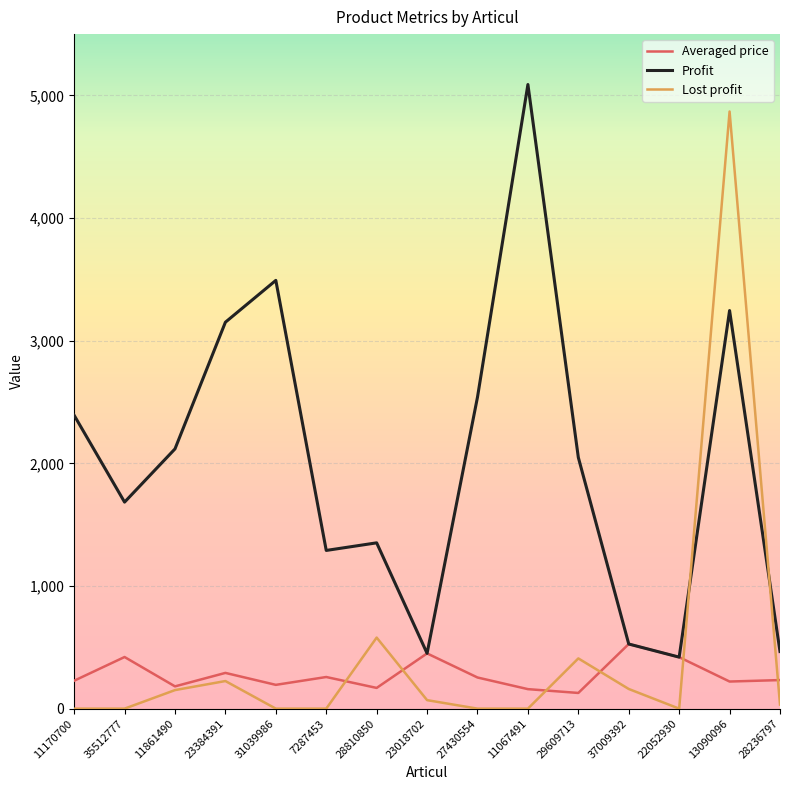

What are all the series names shown in the legend?

Averaged price, Profit, Lost profit